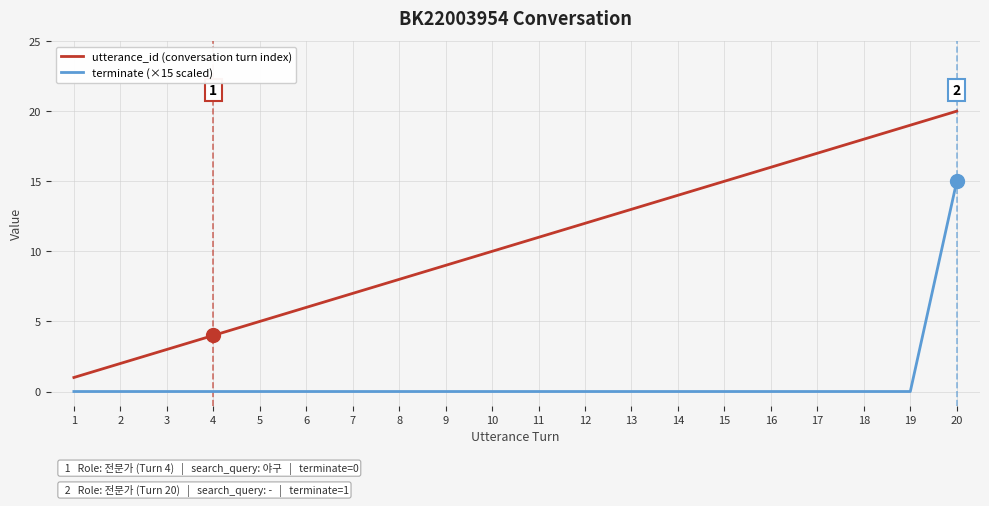

Is the value of terminate (×15 scaled) at 6 greater than the value of utterance_id (conversation turn index) at 19?

No